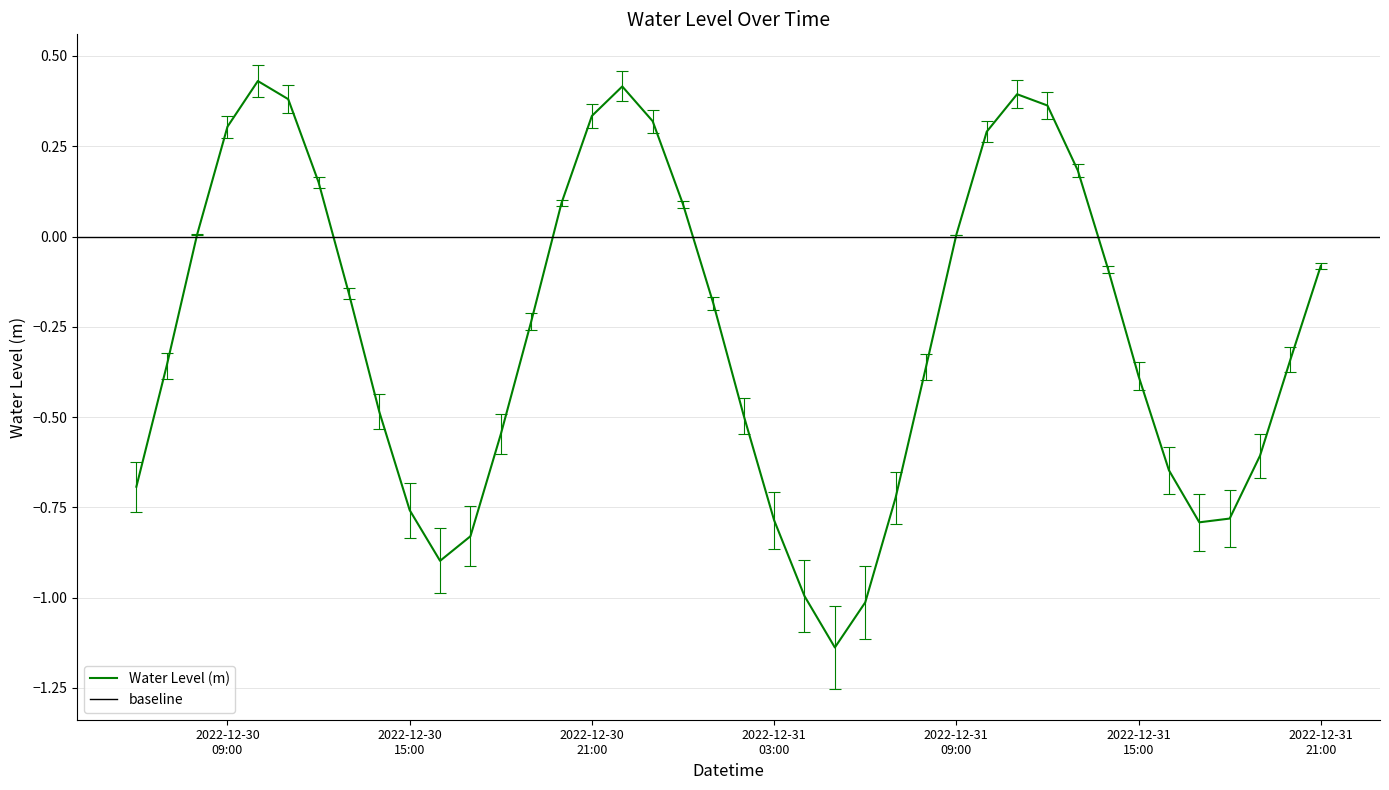

What position from the left is 2022-12-31 09:00?

28